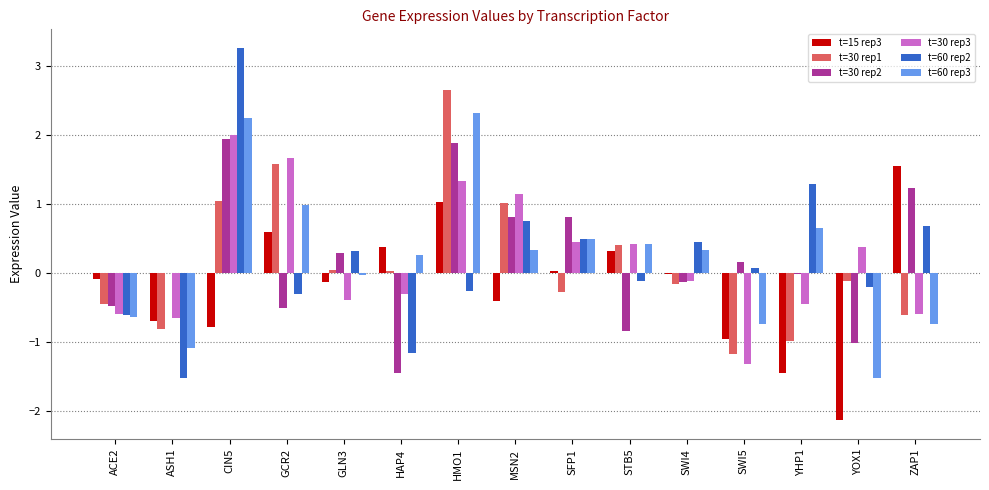

Count the number of categories in the chart.

15